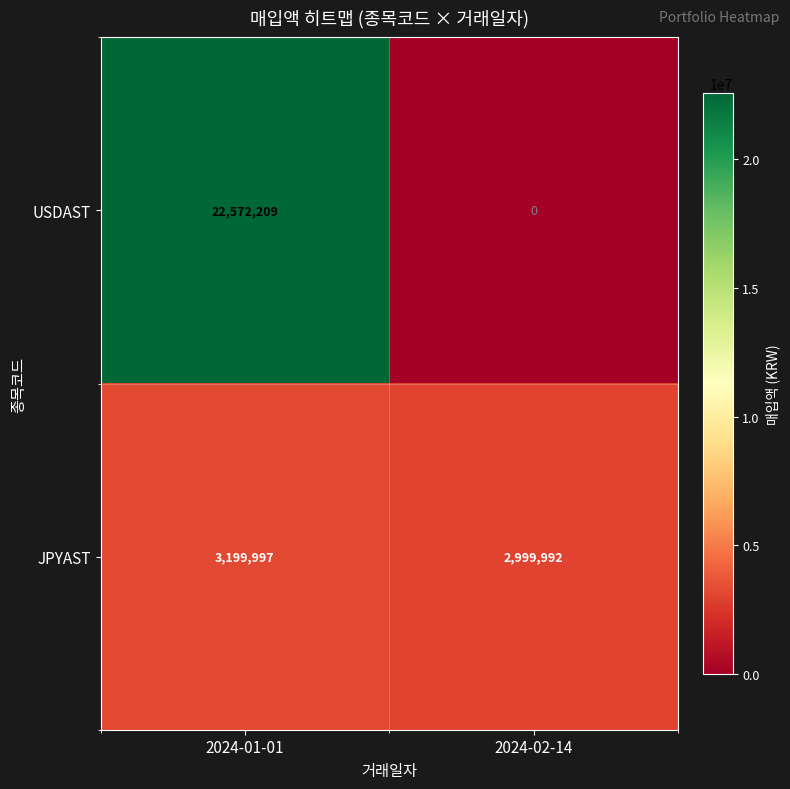

How many data points does each series have?

2